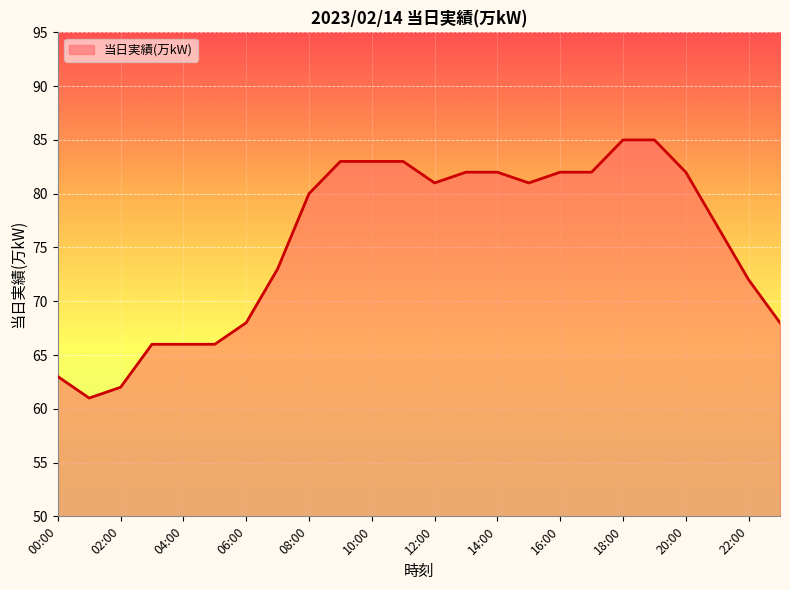

What is the smallest value displayed?

61